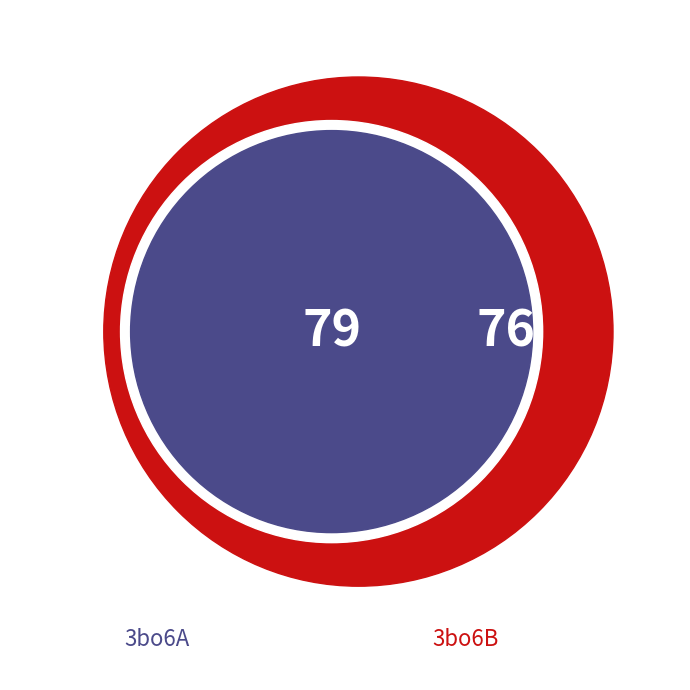

The 3bo6B slice represents 49% of the pie. True or false?

True